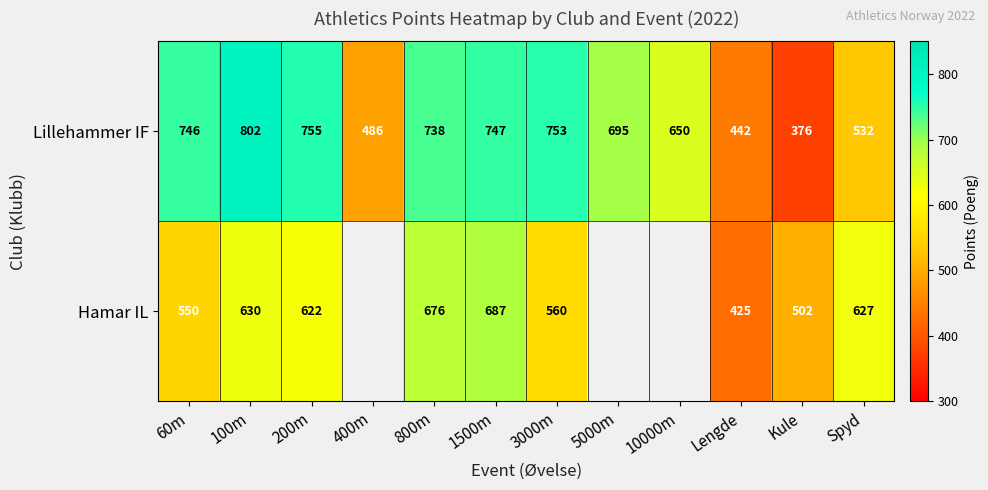

Is the value of Lillehammer IF at Spyd greater than the value of Hamar IL at Kule?

Yes